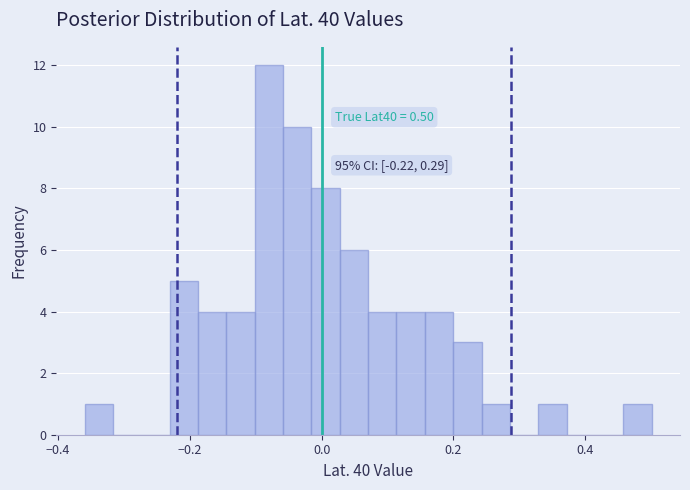

Read against the x-axis, roughly where is the centre of the tallest bar?

-0.08